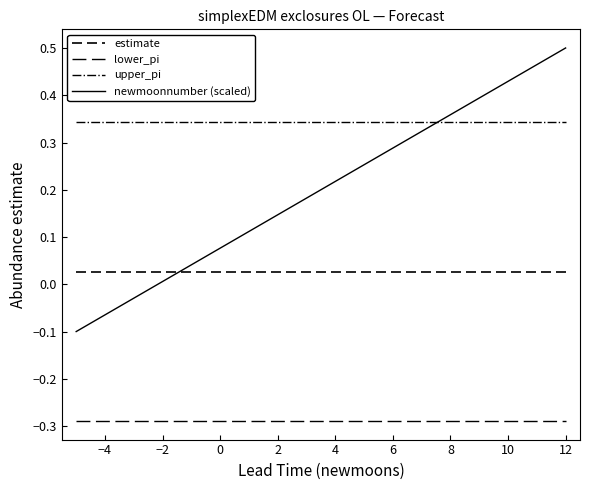

Does the chart display data point markers on the line(s)?

No